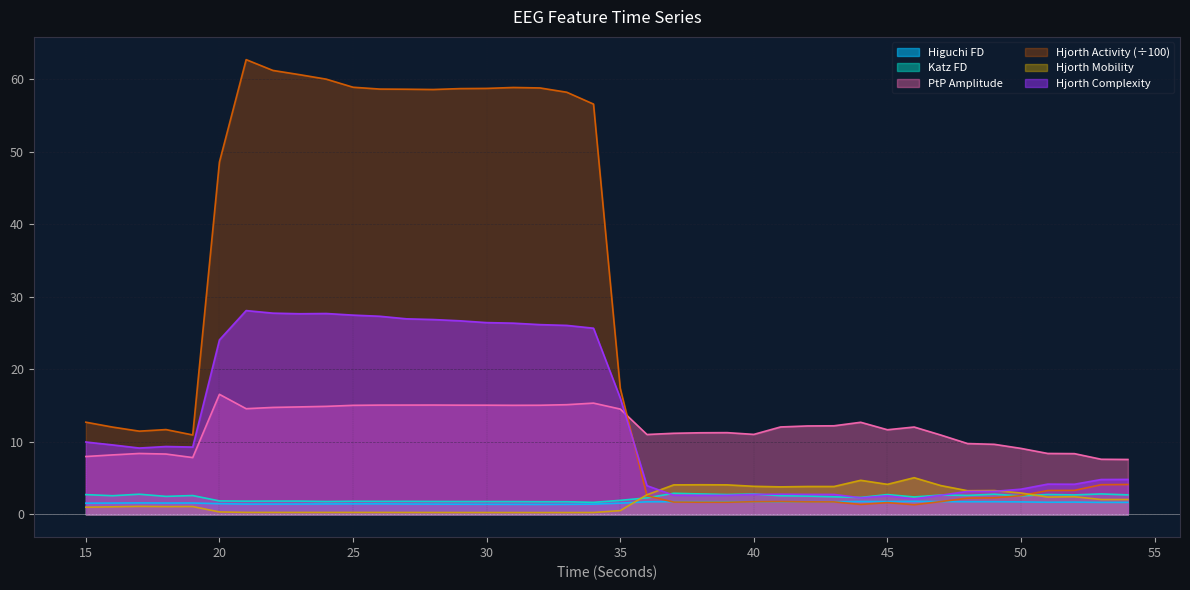

How many times do higuchi_fd_EEG and hjorthMobility_EEG cross each other?

1